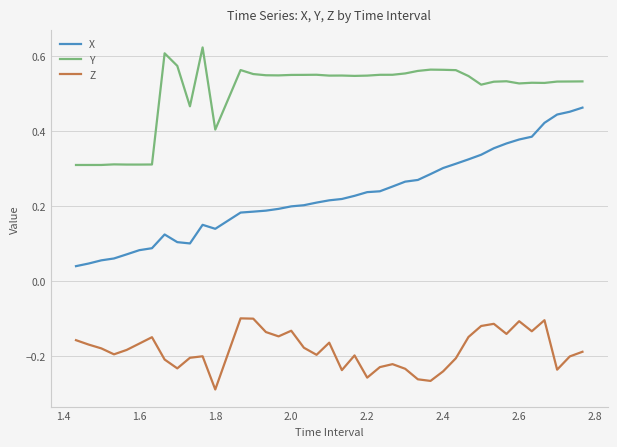

True or false: Y and Z intersect in this chart.

False